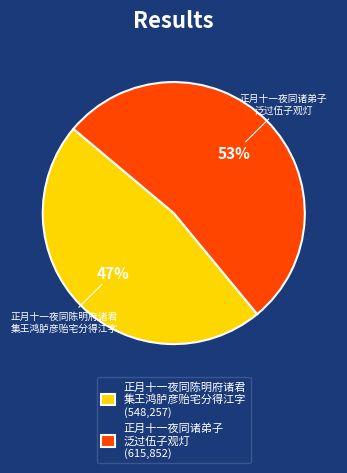

Approximately how many times larger is the value at 正月十一夜同陈明府诸君 集王鸿胪彦贻宅分得江字 (548,257) compared to 正月十一夜同诸弟子 泛过伍子观灯 (615,852)?

0.9